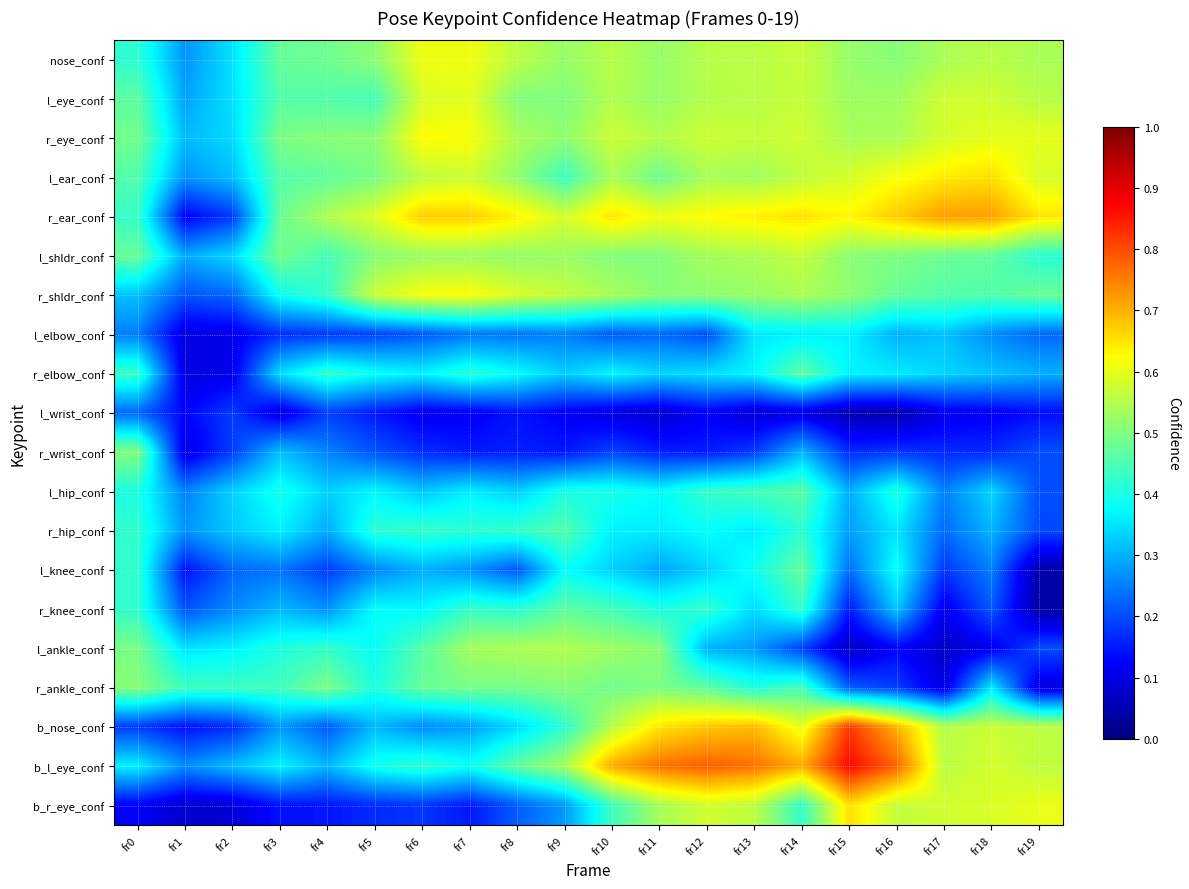

Which series has the largest total across all categories?

r_ear_conf